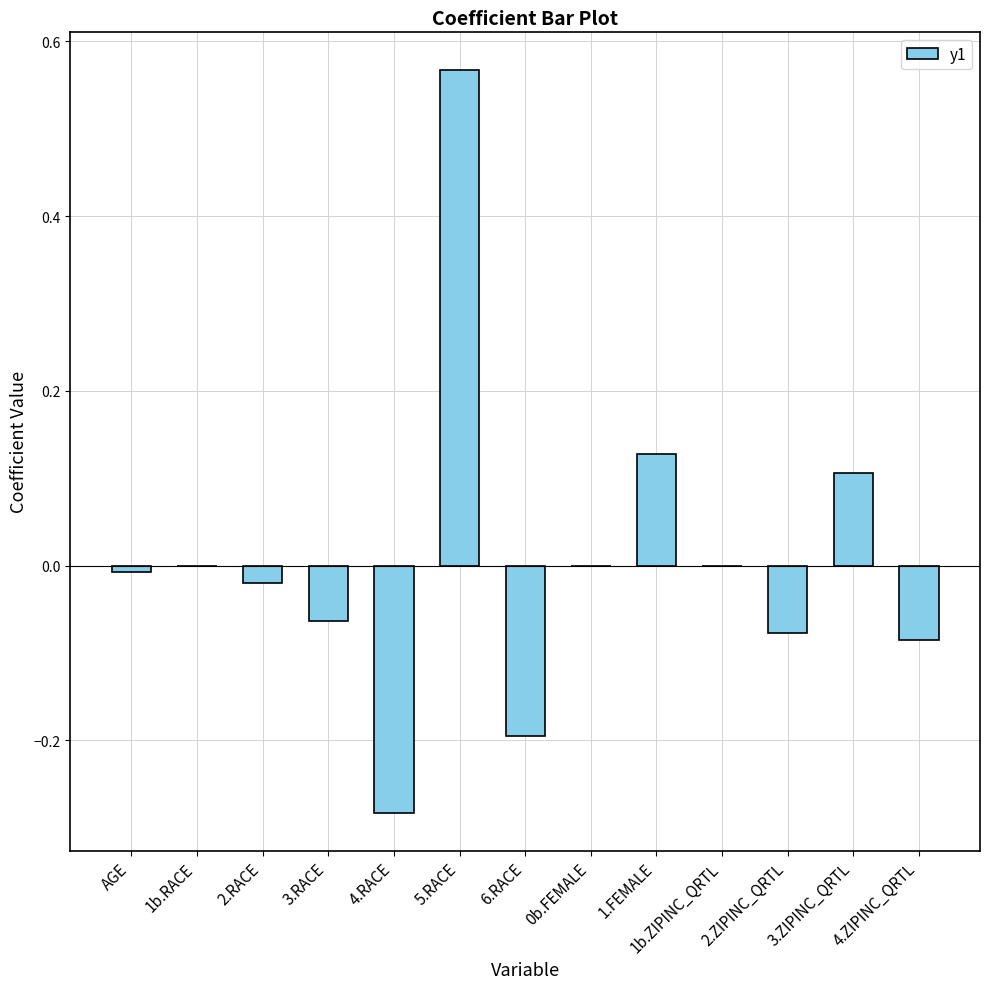

Which category has the highest value across all series?

5.RACE